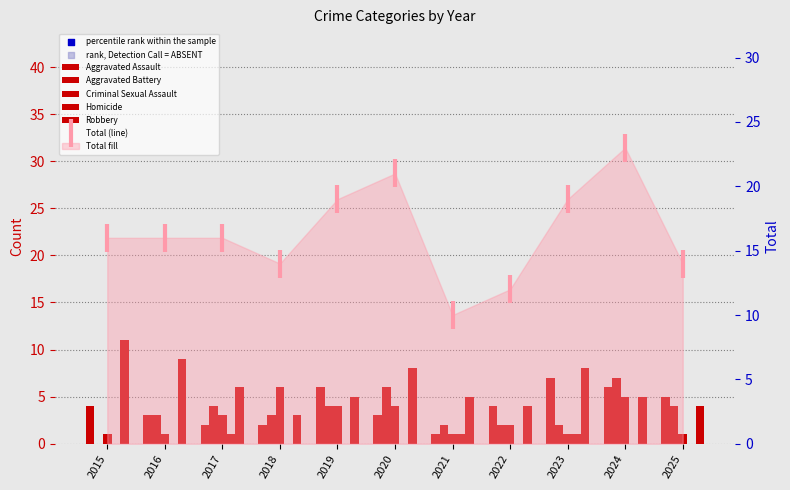

What is the total value across all series at 2024?

23